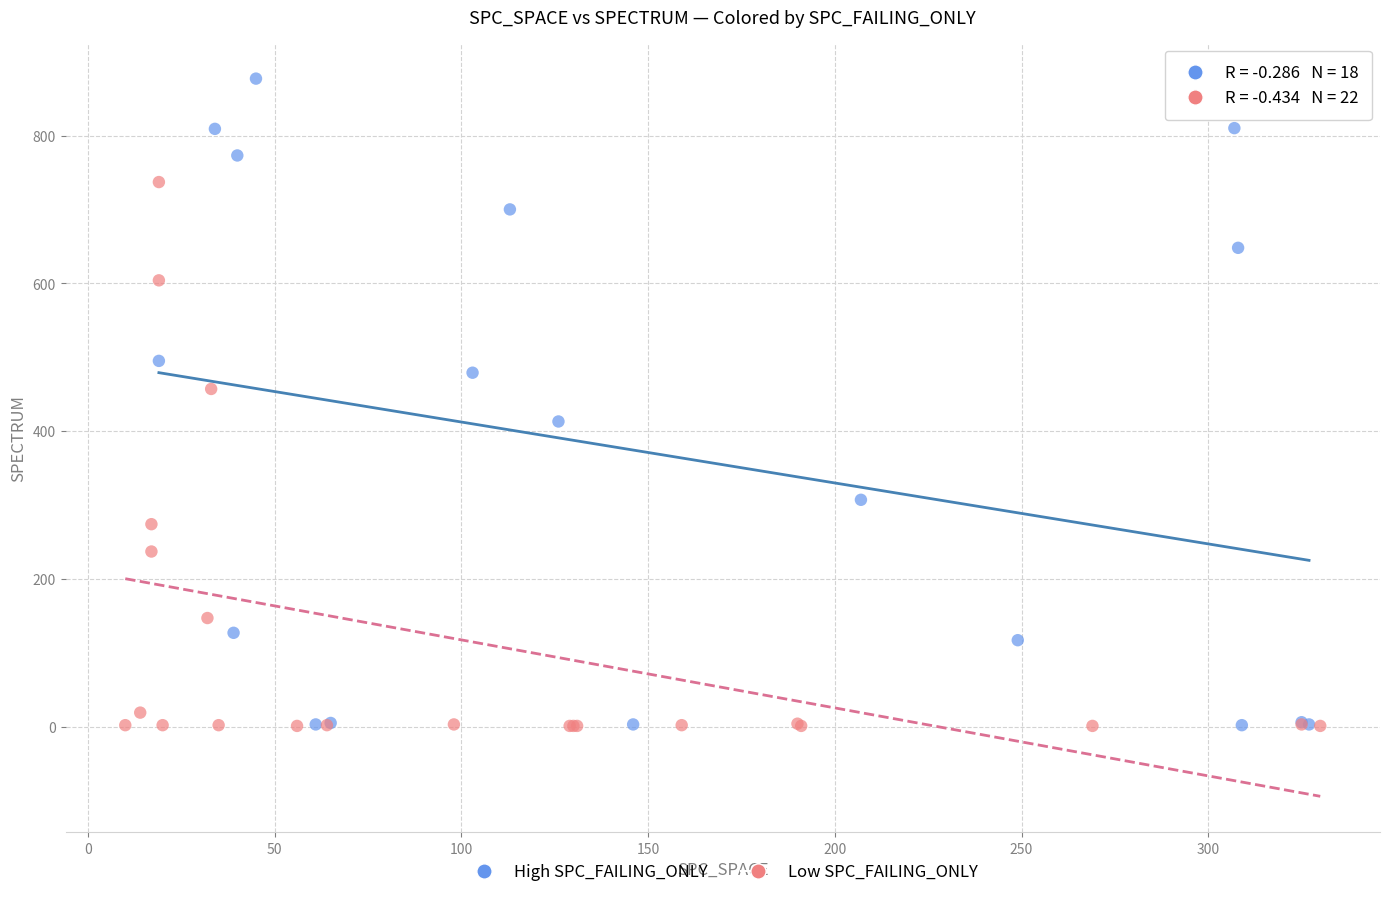

Which series has the largest Y range (max minus min)?

High SPC_FAILING_ONLY